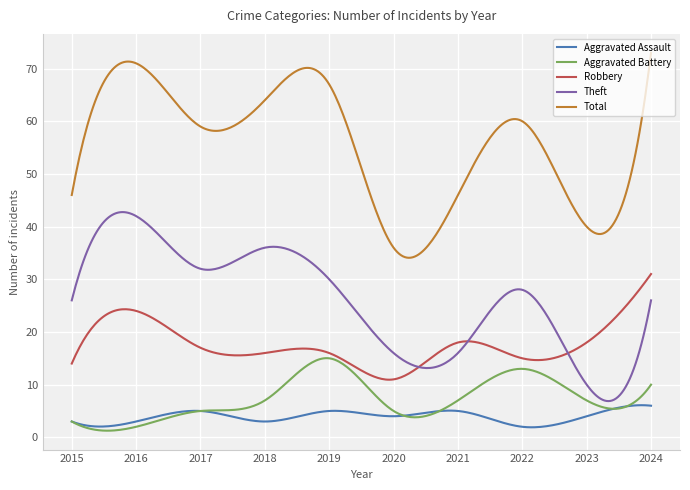

Which series has the largest total across all categories?

Total